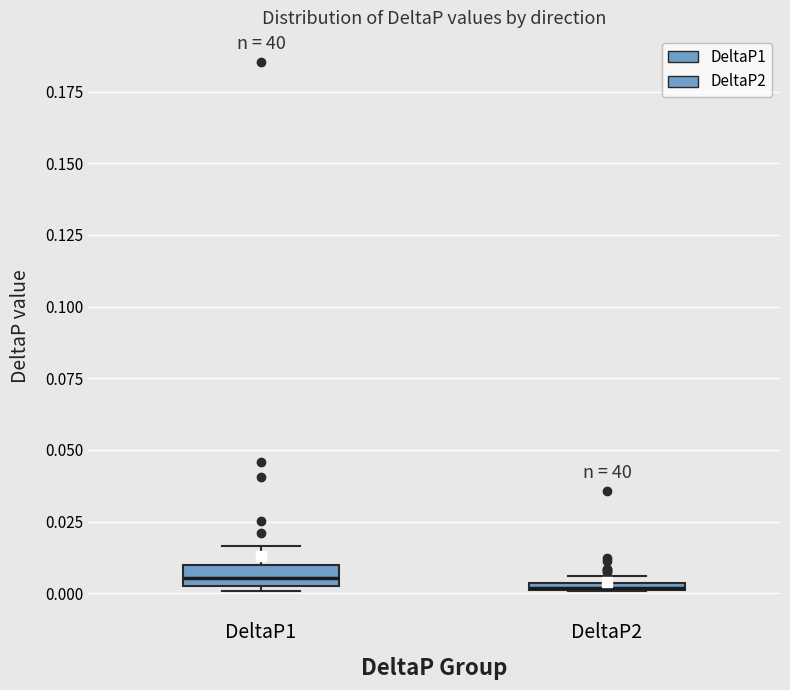

Where is the upper edge of the box for DeltaP2 on the y-axis? The values are not printed on the chart, so give them approximately, as read against the axis.

0.005